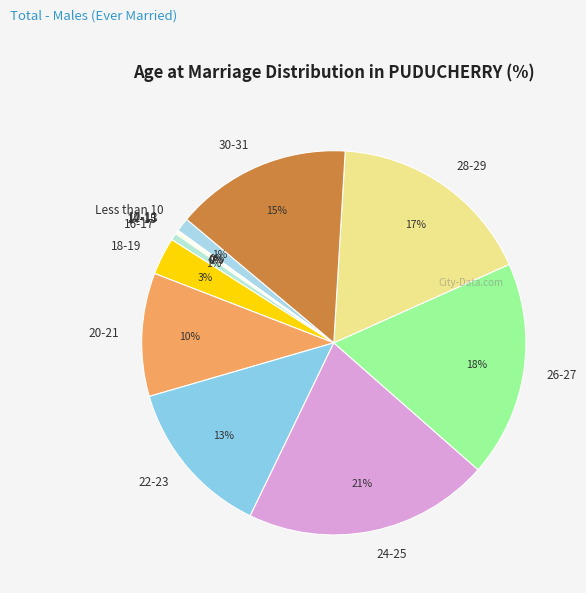

True or false: 24-25 accounts for 29% of the total.

False